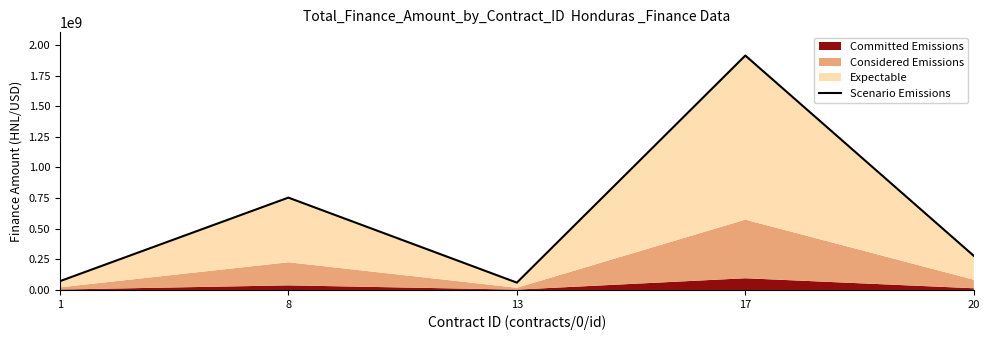

List the labels in order of value, largest first.

17, 8, 20, 1, 13